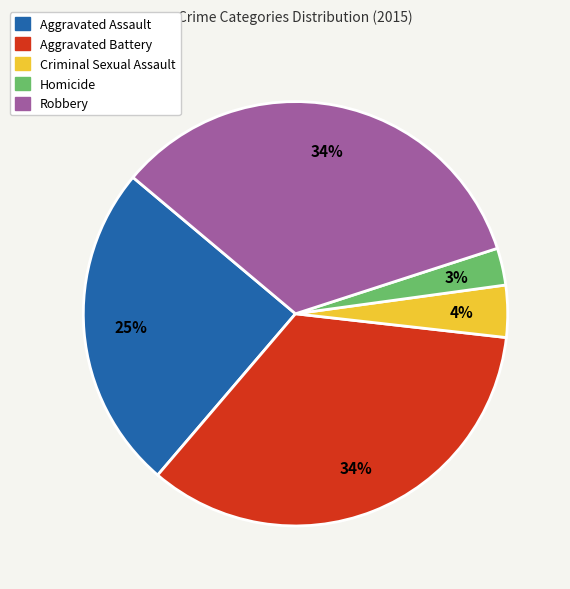

Is it true that Homicide is 3% of the pie?

True